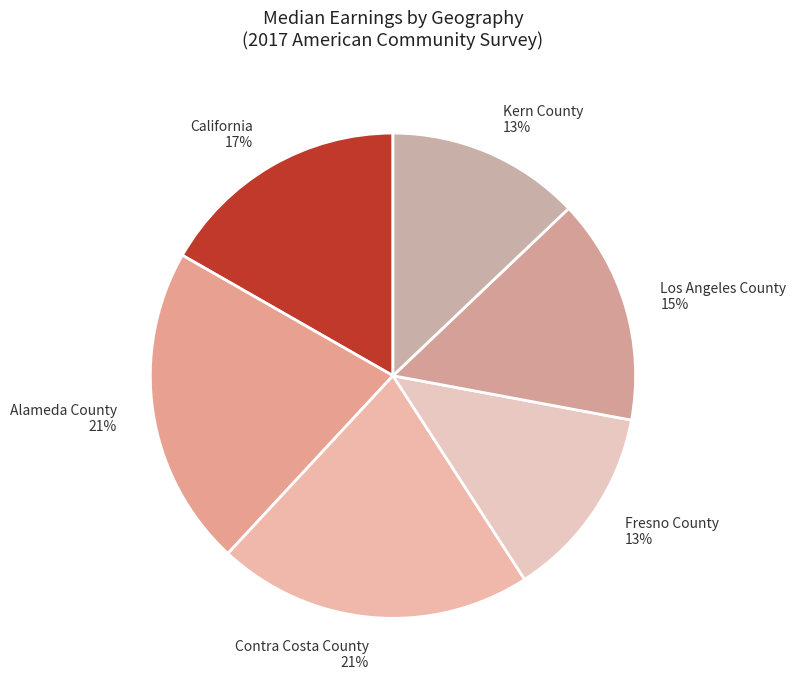

Does Fresno County account for over 50% of the chart?

No